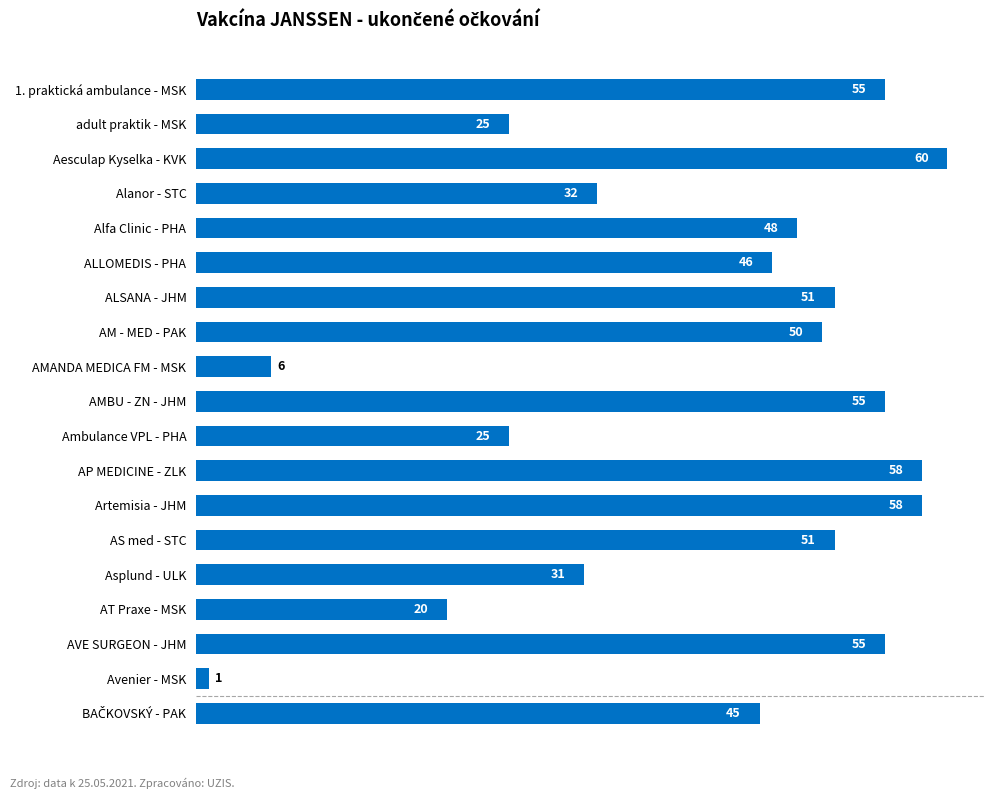

Reading bottom to top, list all the values displayed in this chart.

45	1	55	20	31	51	58	58	25	55	6	50	51	46	48	32	60	25	55